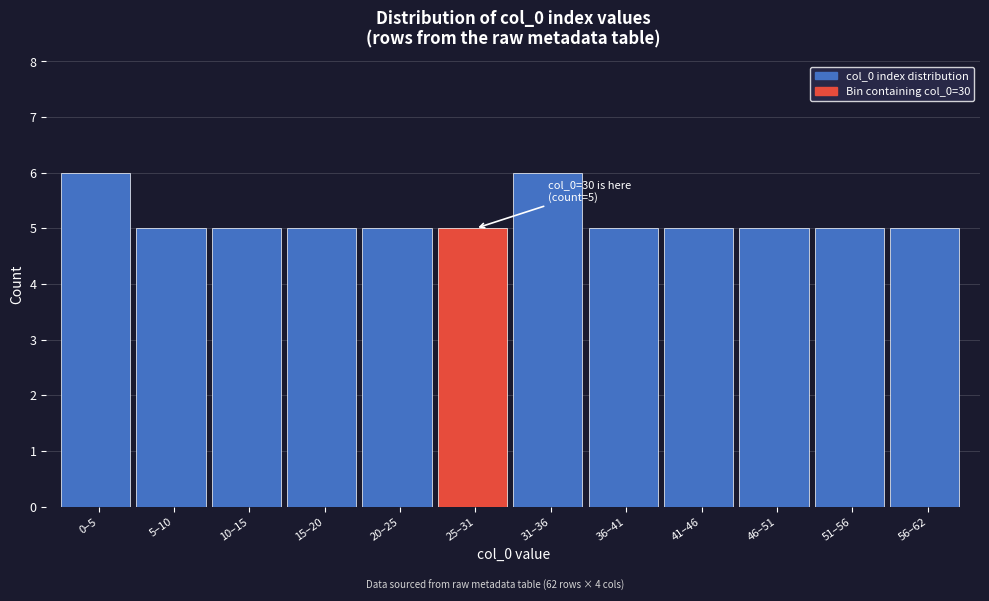

Reading left to right, extract all data points from this chart.

6	5	5	5	5	5	6	5	5	5	5	5